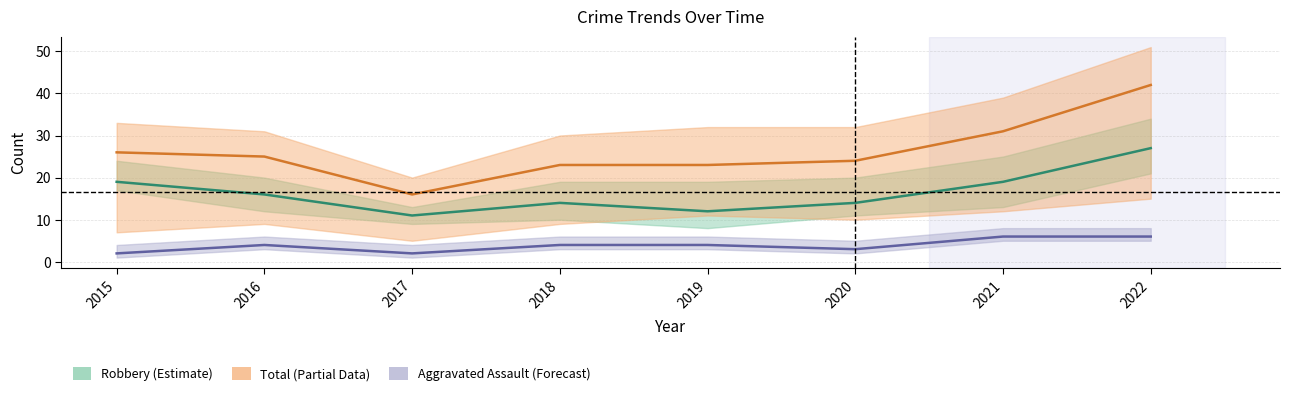

Between 2016 and 2018, which is larger?

2016